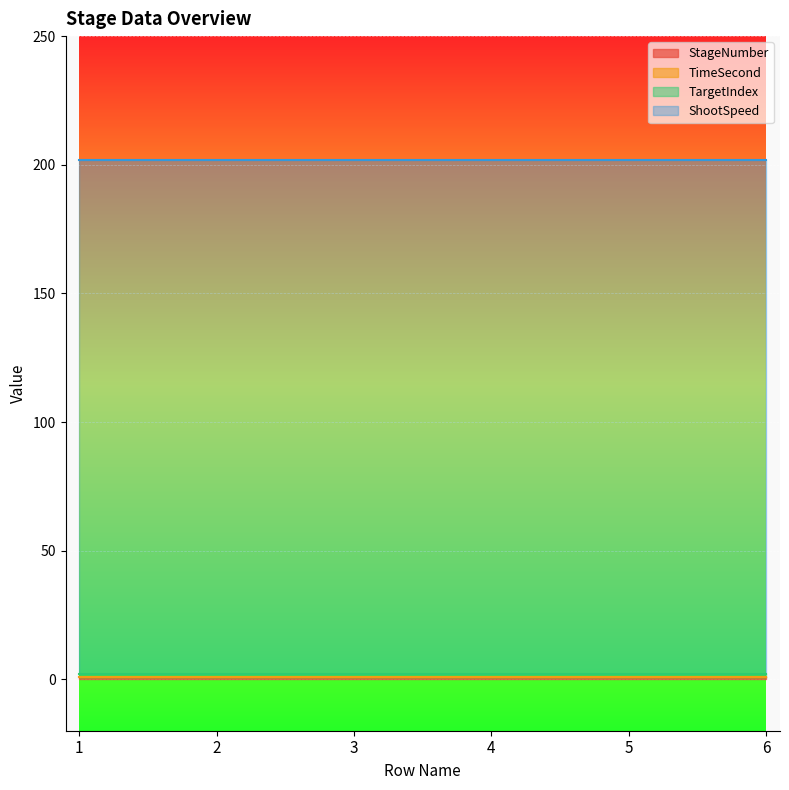

Reading left to right, list all the values displayed in this chart.

StageNumber: 1	1	1	1	1	1
TimeSecond: 0	0	0	0	0	0
TargetIndex: 1	1	1	1	1	1
ShootSpeed: 200	200	200	200	200	200